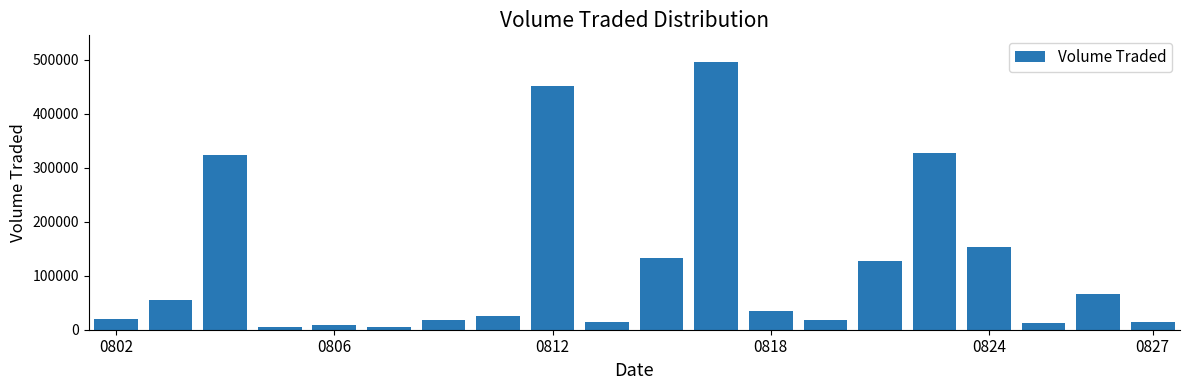

Does the chart contain stacked bars?

No